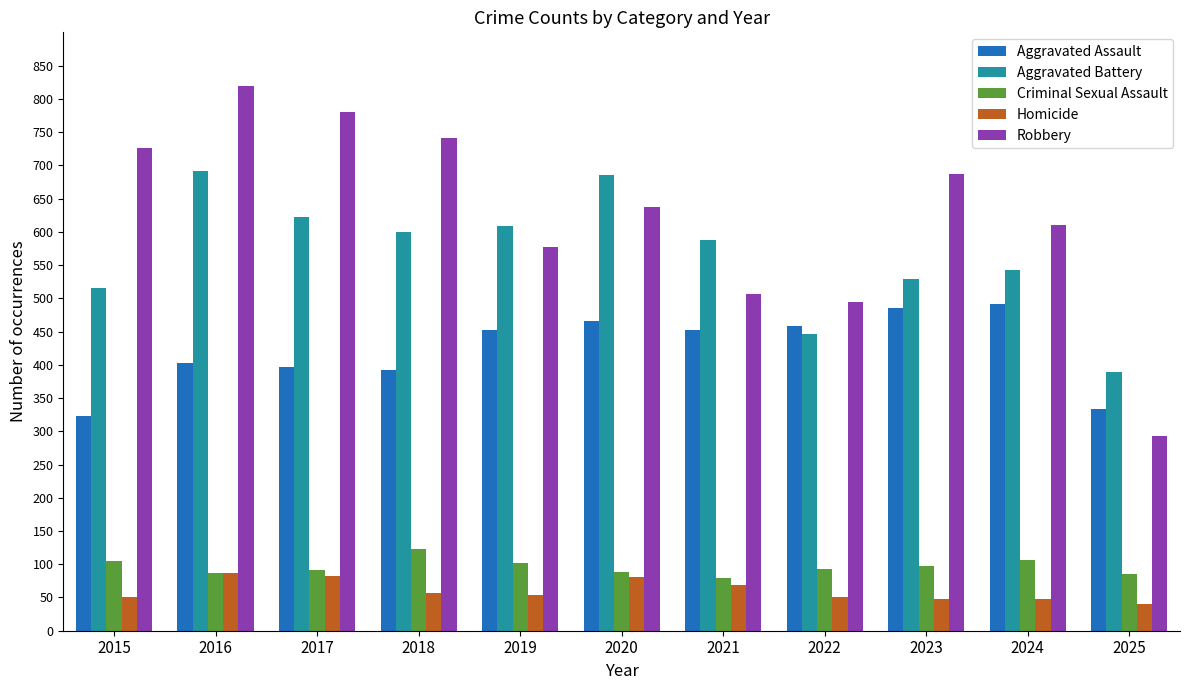

At which label does Criminal Sexual Assault reach its peak?

2018